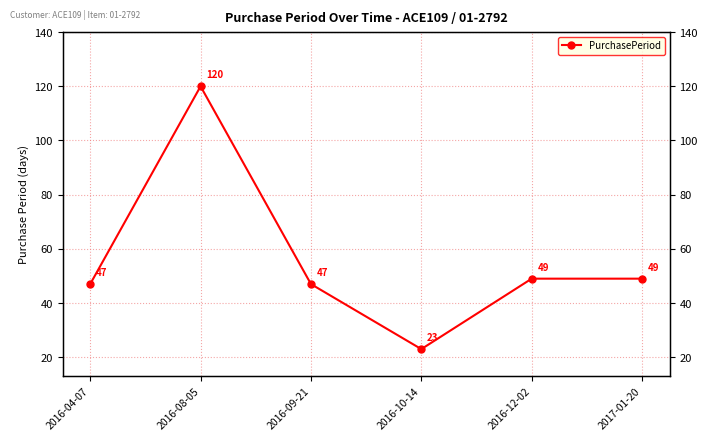

What is the sum of the values at 2016-08-05 and 2016-09-21?

167